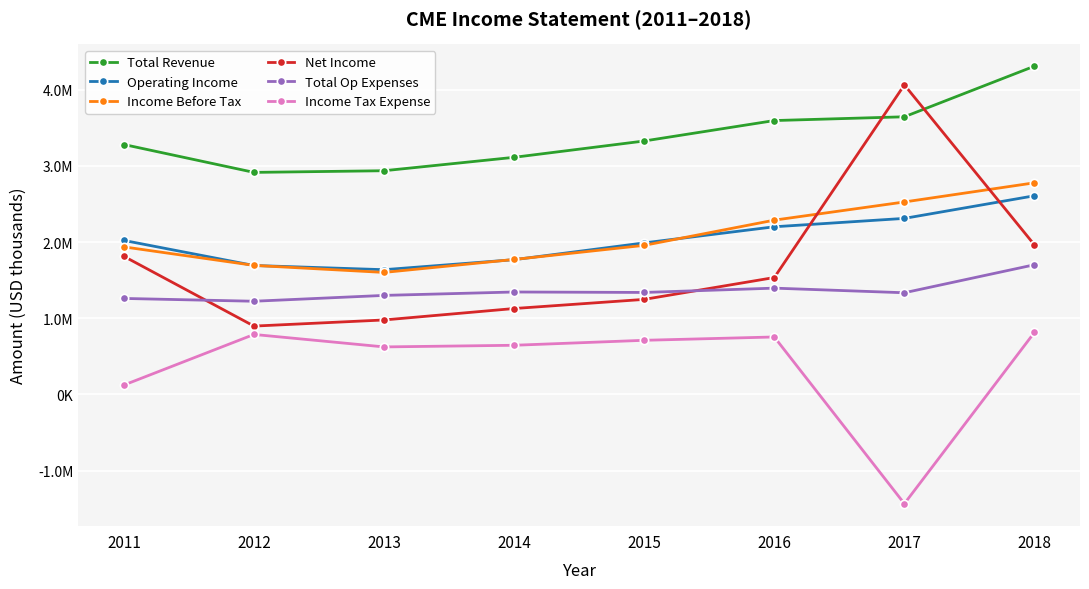

What are all the series names shown in the legend?

Total Revenue, Operating Income, Income Before Tax, Net Income, Total Op Expenses, Income Tax Expense